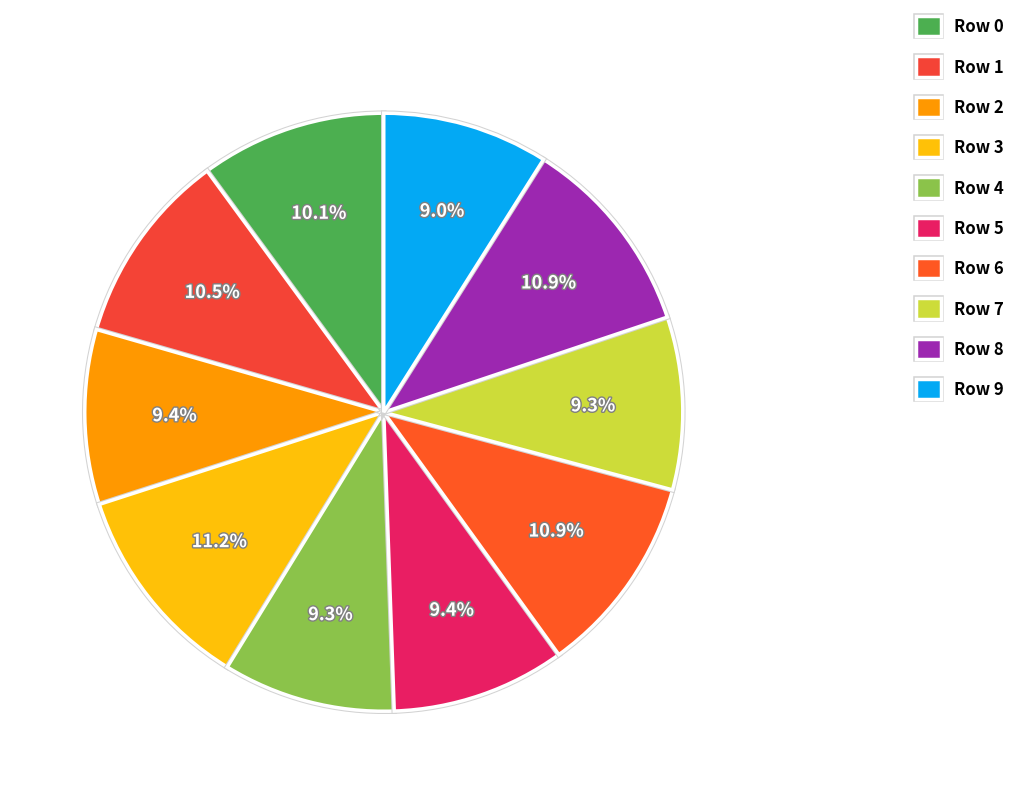

Which has a higher value, Row 5 or Row 3?

Row 3